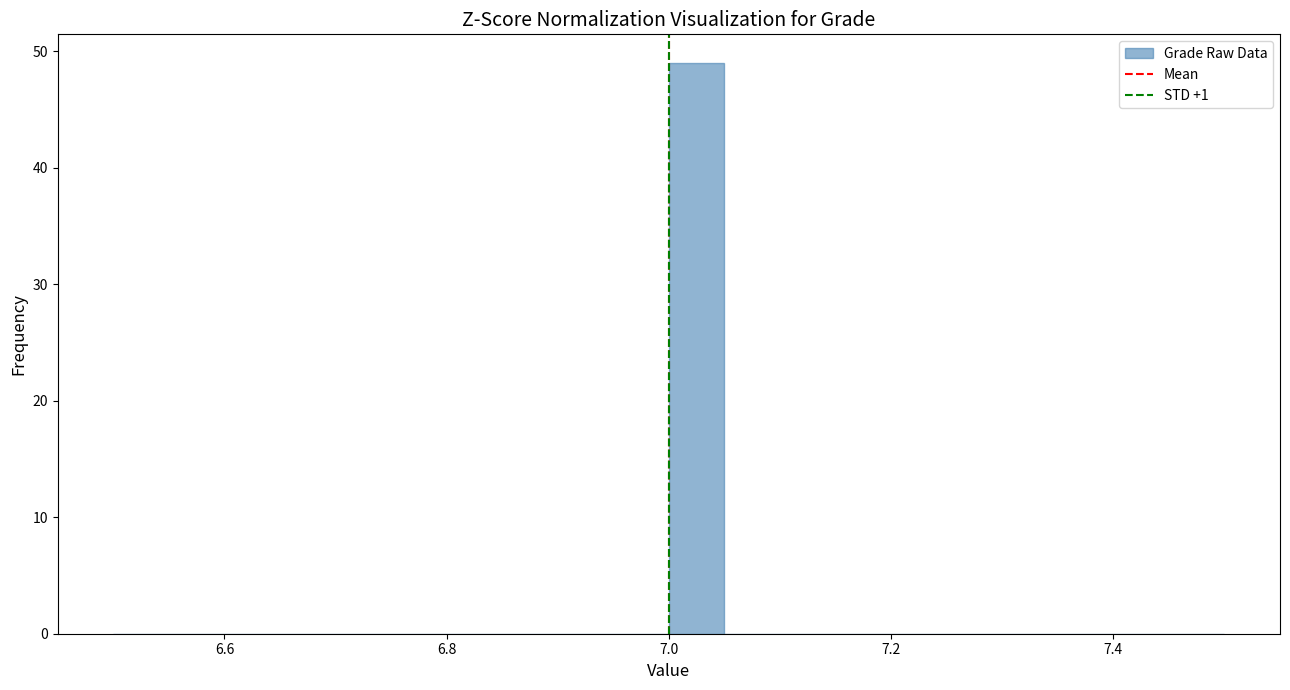

Around what value on the x-axis is the tallest bar? Give the approximate position of its centre, as read against the axis.

7.02